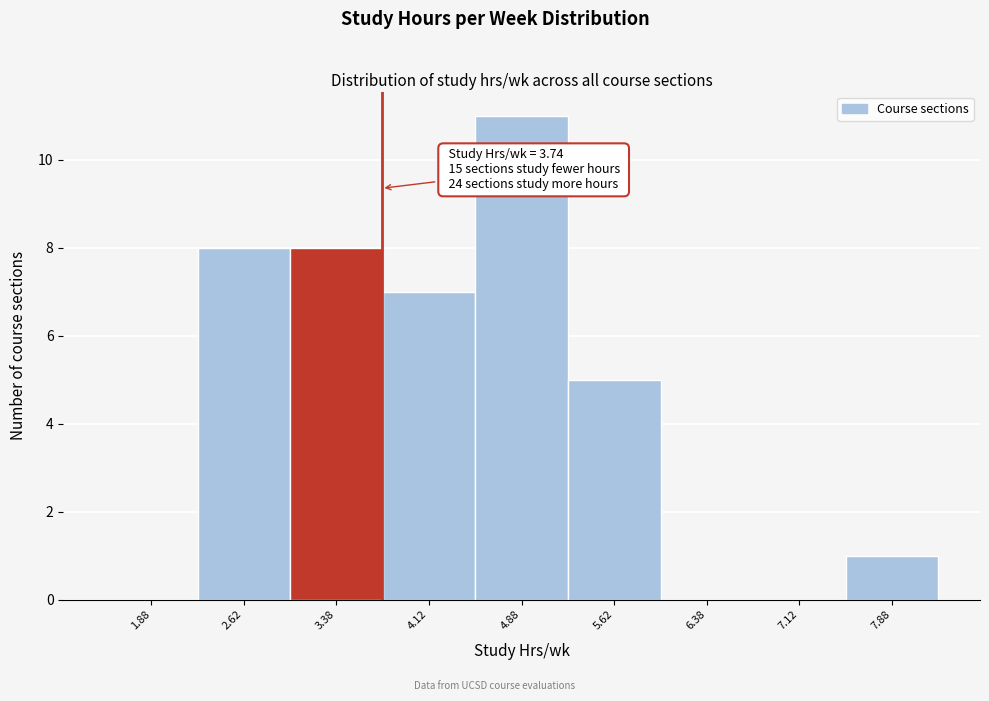

Over which range of the x-axis is the bar tallest?

4.50 to 5.25